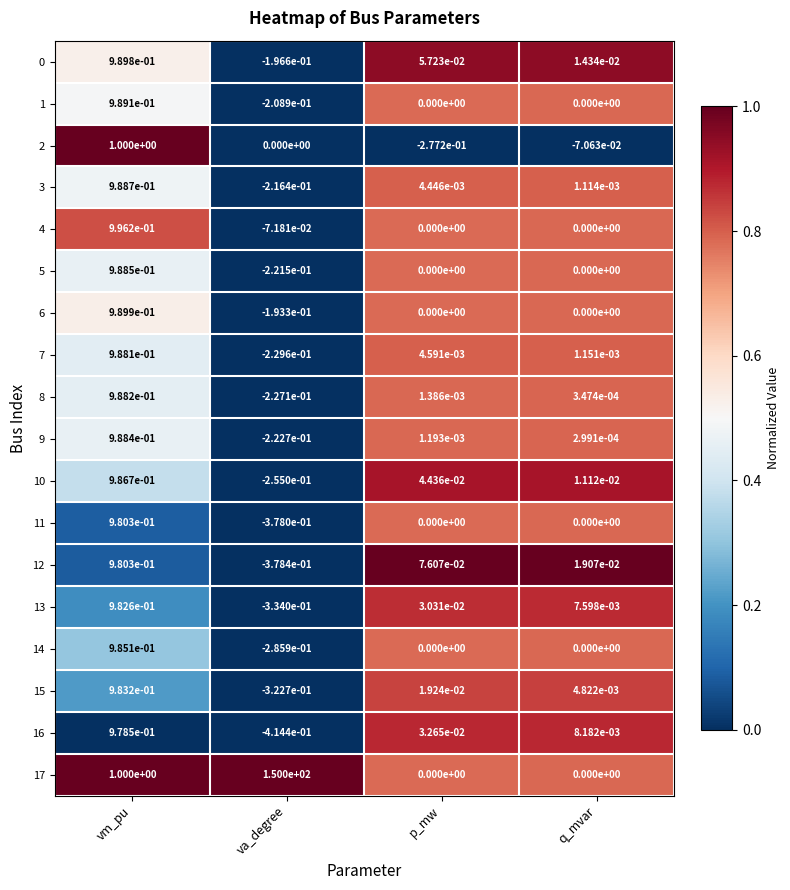

At which category is the sum across all series the highest?

va_degree